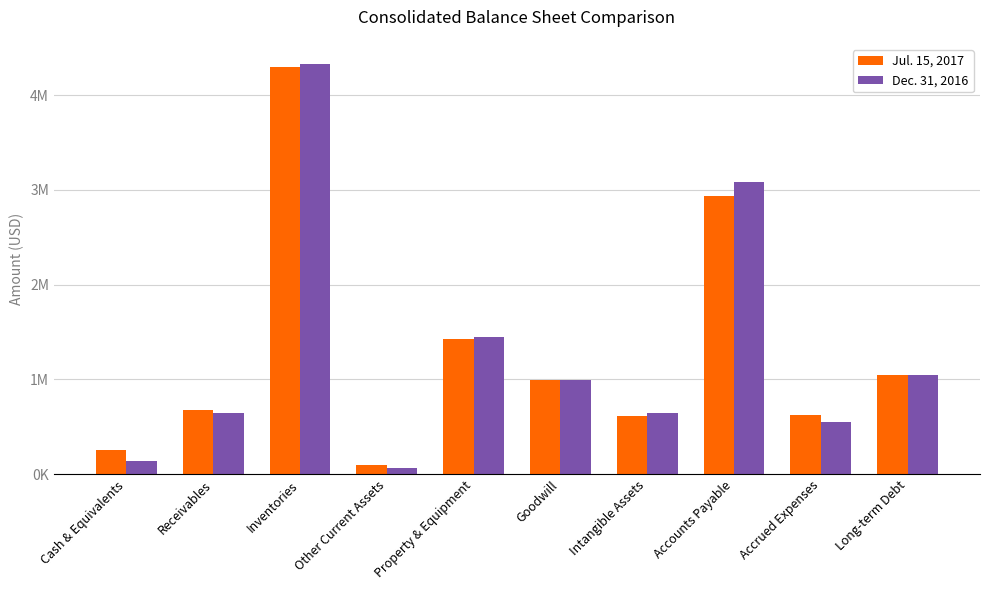

Which category has the lowest value across all series?

Other Current Assets